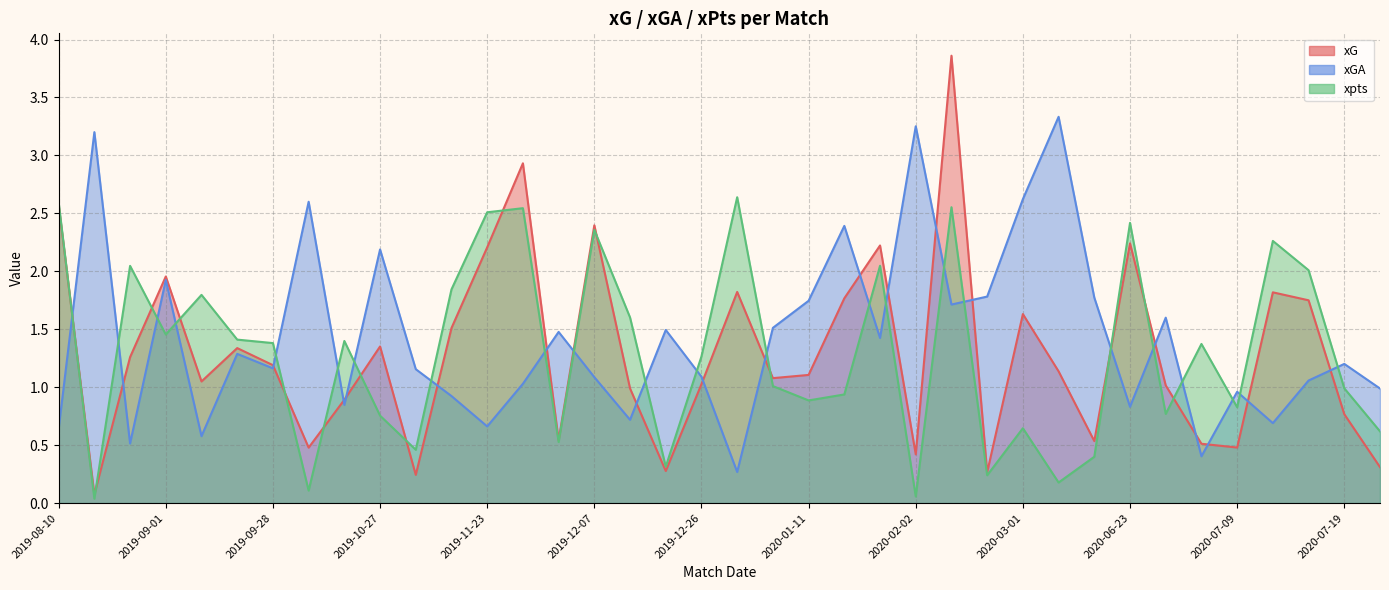

Where is the first local maximum for xGA?

2019-08-17